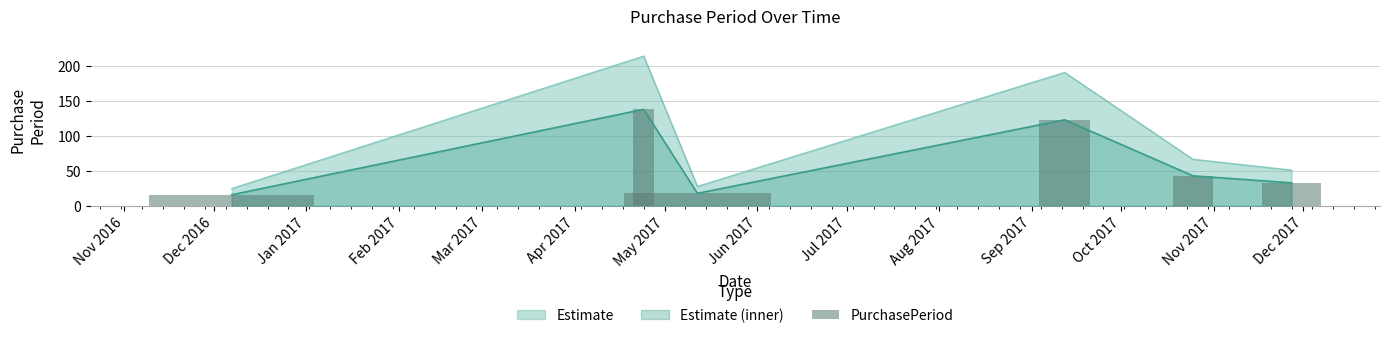

How many data points are less than 43?

3